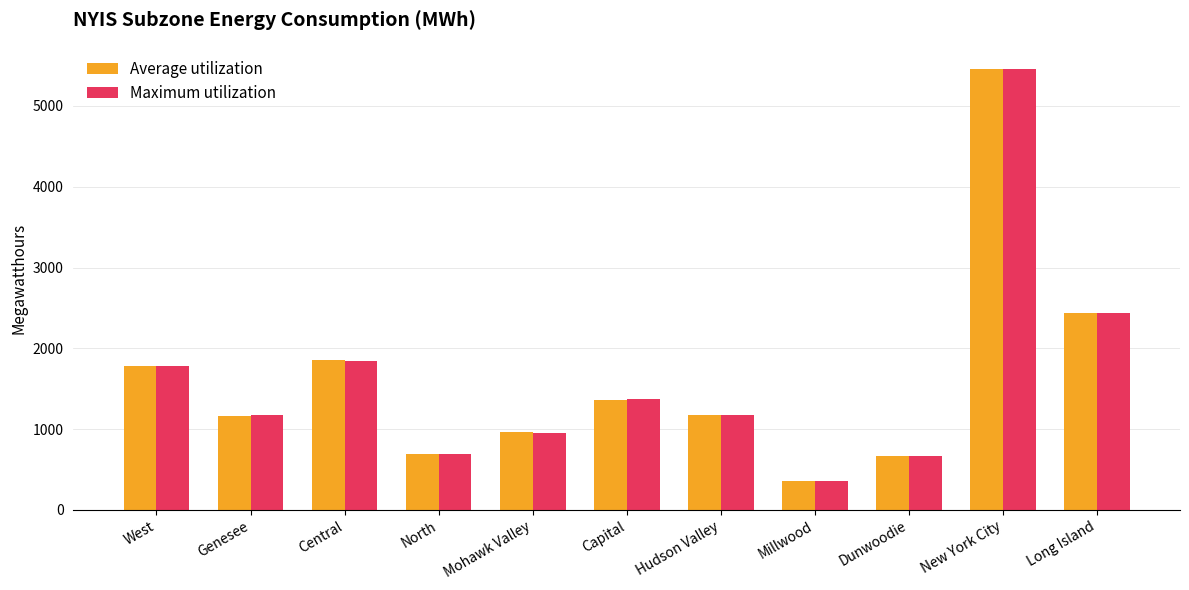

What is the difference between the highest and lowest values at North?

3